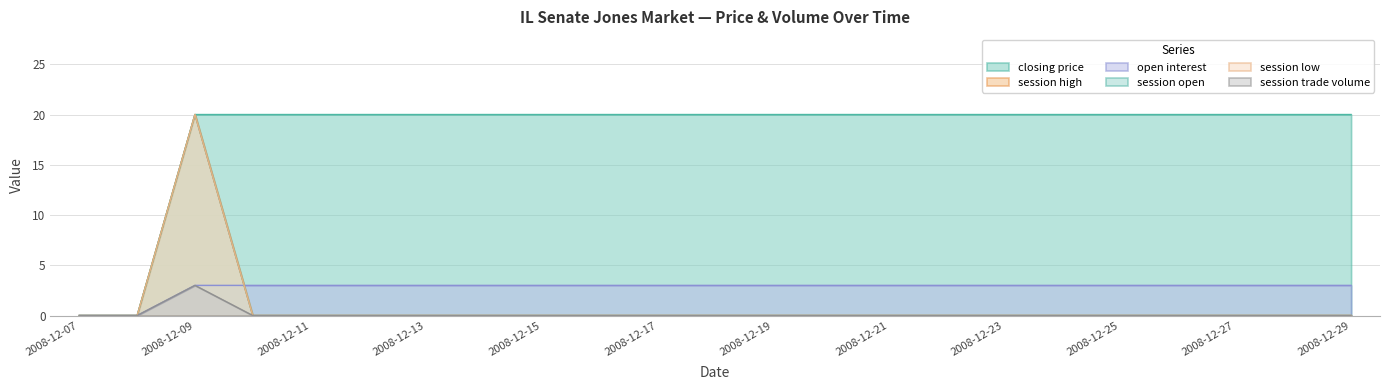

At which category is the sum across all series the highest?

2008-12-09